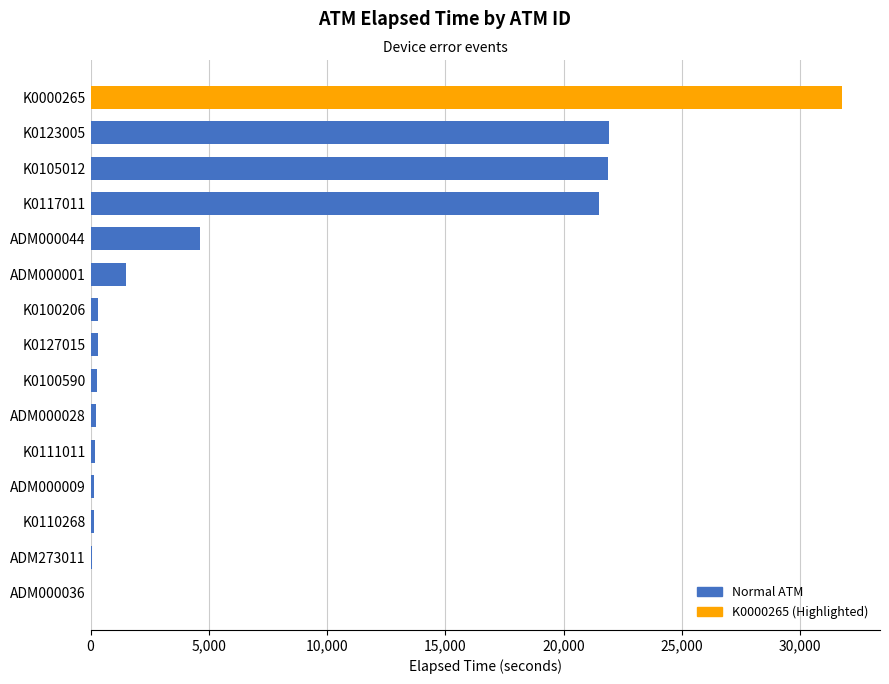

What is the maximum value shown in the chart?

31782